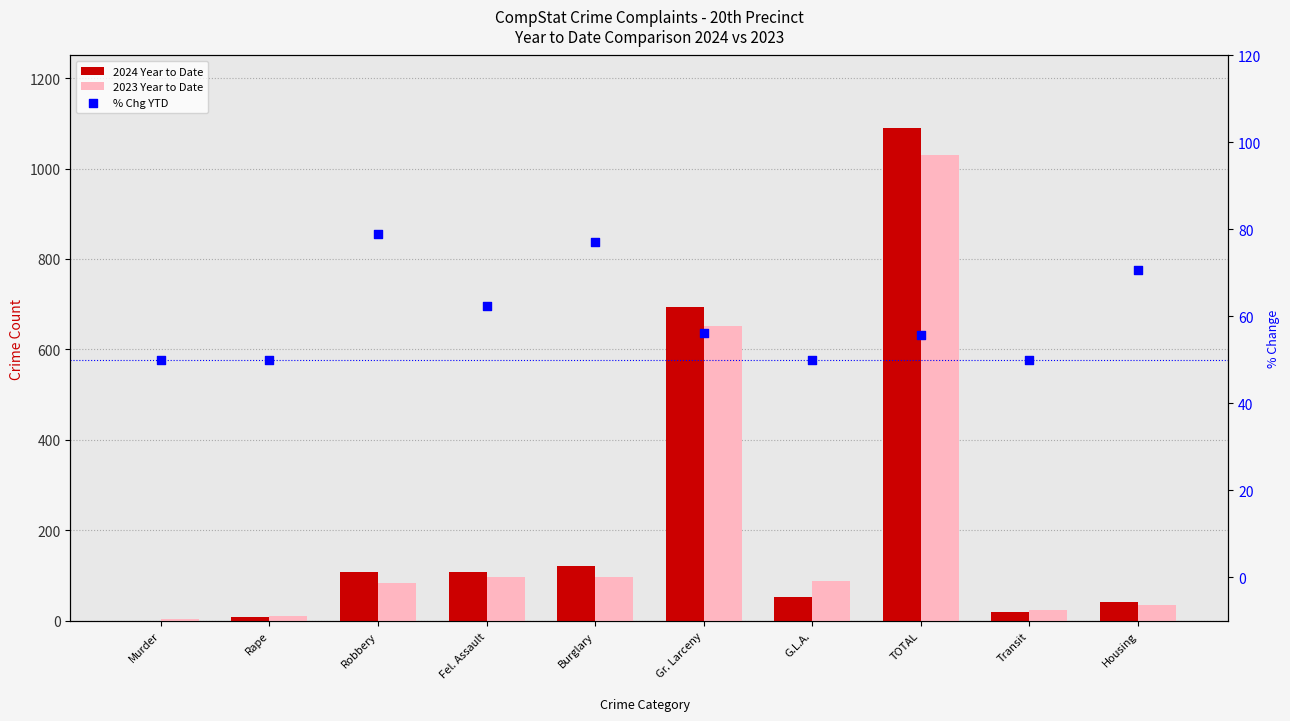

Which series has the widest spread of Y values?

2024 Year to Date